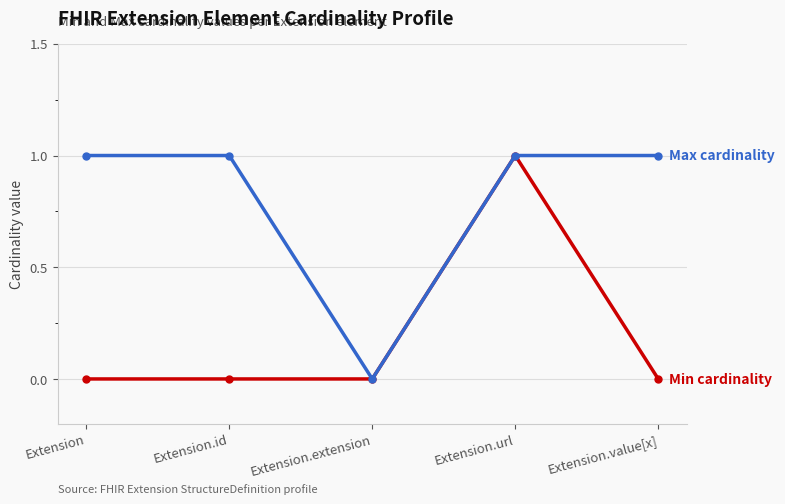

What position from the left is Extension.url?

4